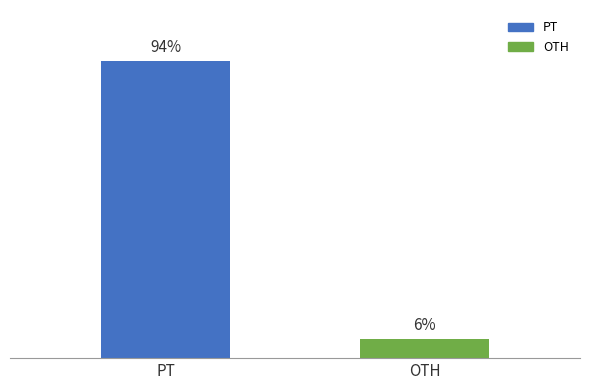

What is the label of the 2nd bar from the right?

PT